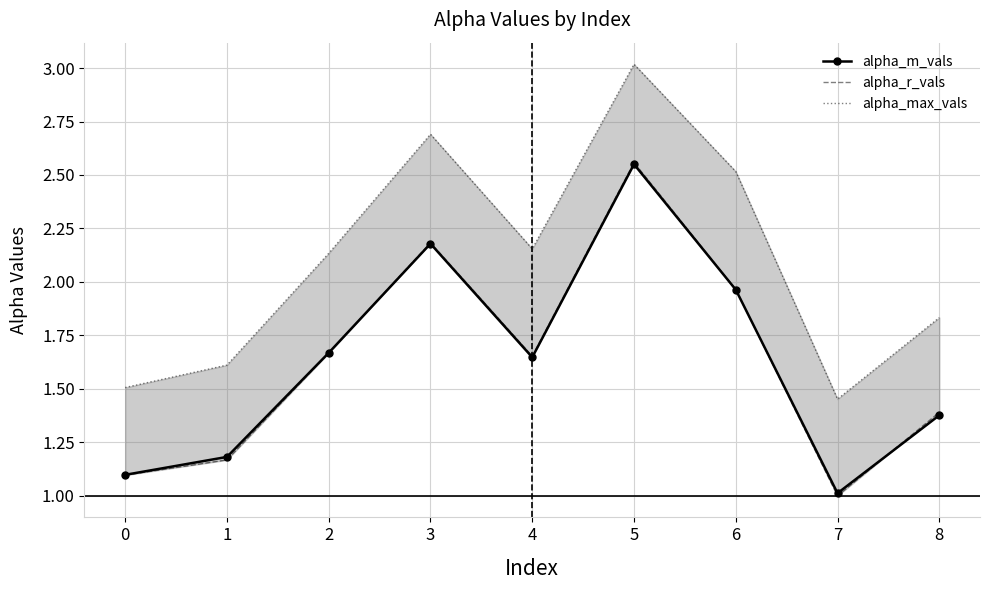

How many lines are shown in the chart?

3